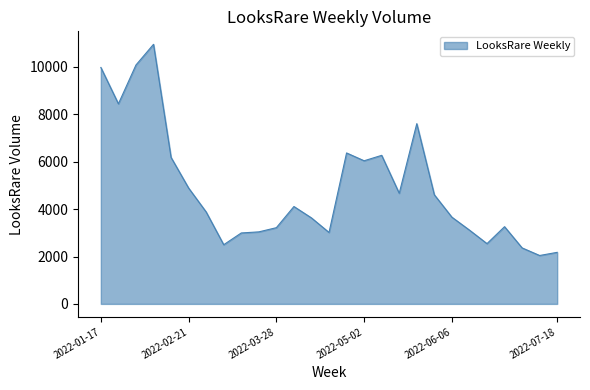

Does the chart have visible grid lines?

No